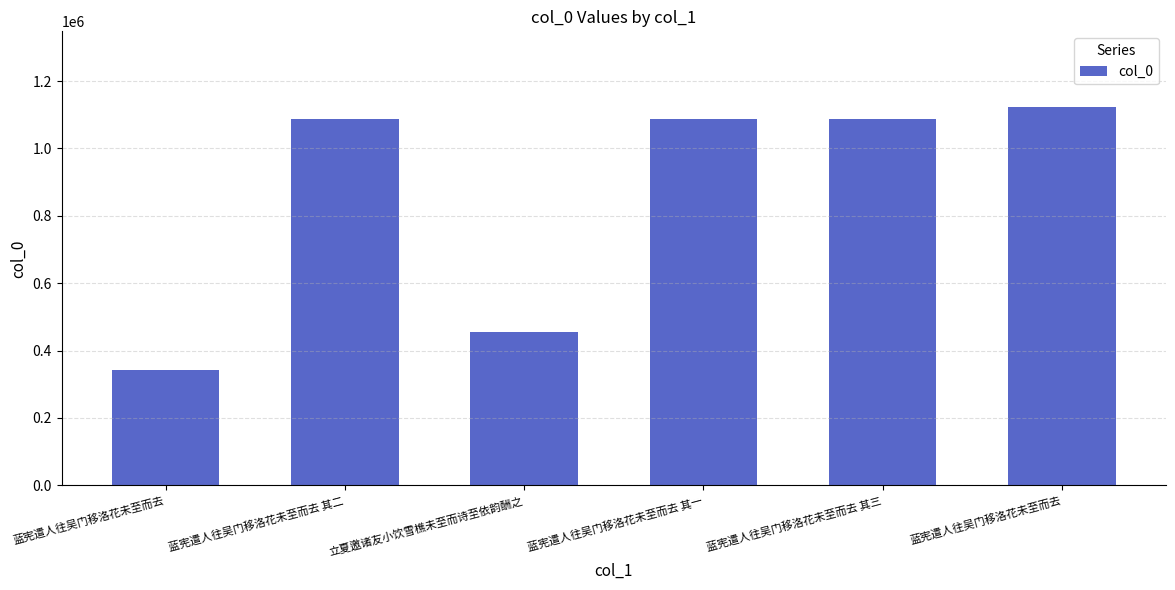

How many distinct data groups are displayed?

1